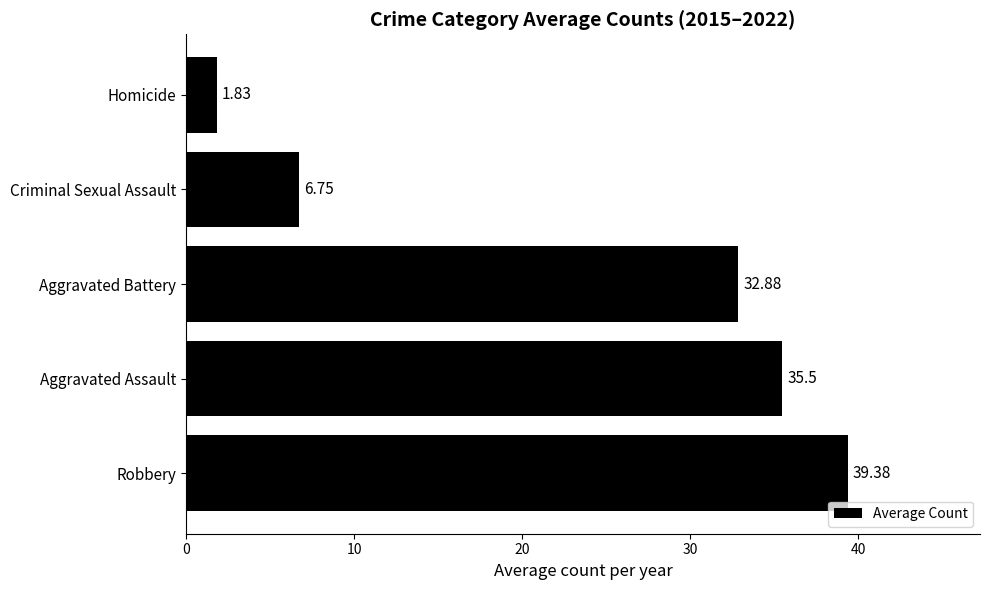

What is the change in value from Aggravated Battery to Criminal Sexual Assault?

-26.1